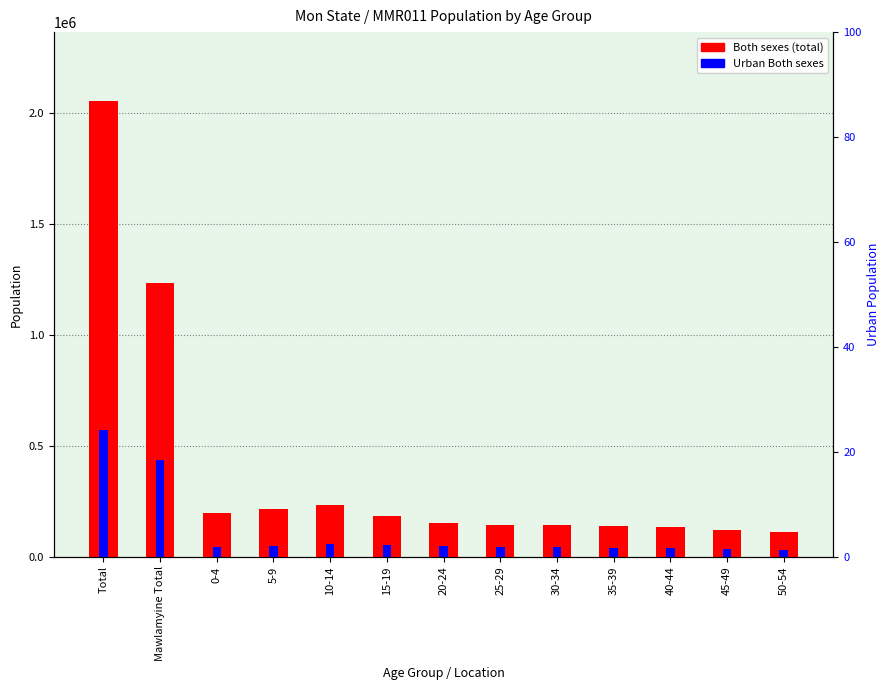

How many values in the Urban Both sexes series exceed 44762?

6